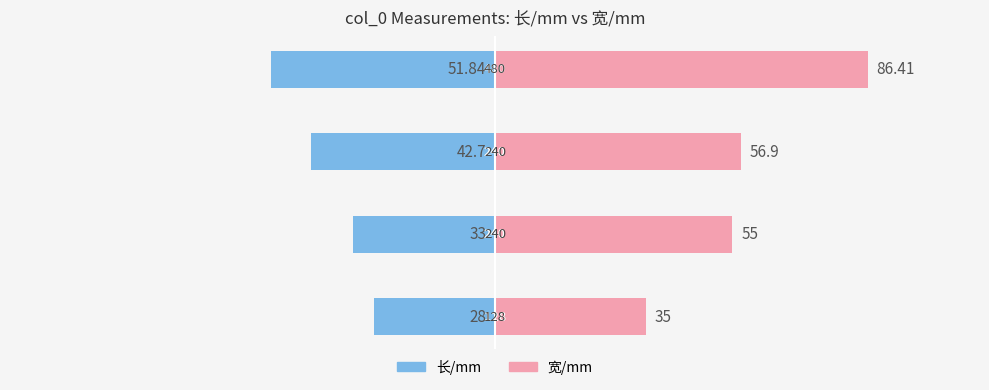

The value of 长/mm at −75 is -13.8. True or false?

False